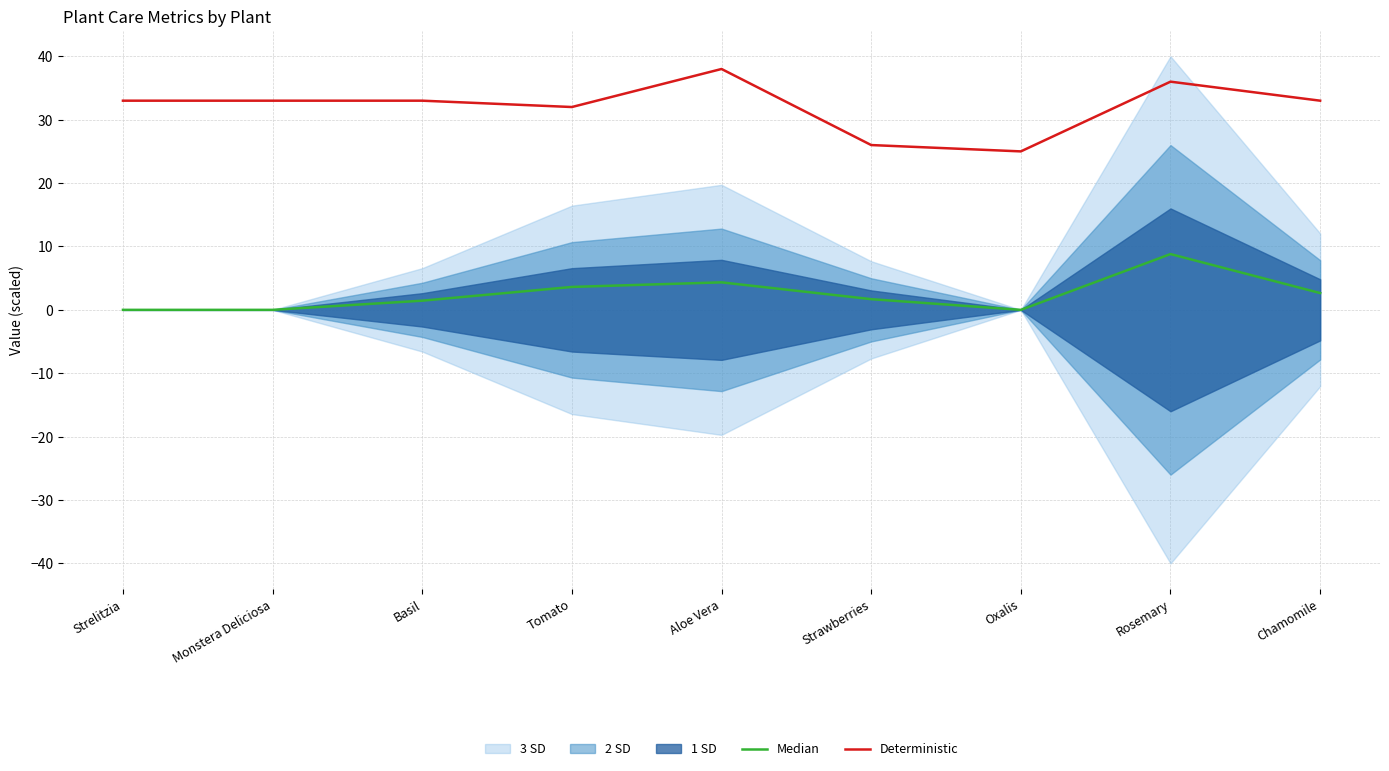

Which category has the lowest value in the Deterministic series?

Oxalis